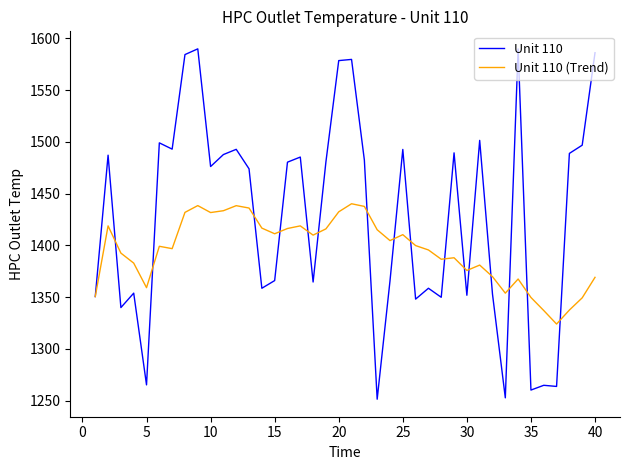

Is this an area chart (filled region under the line)?

No